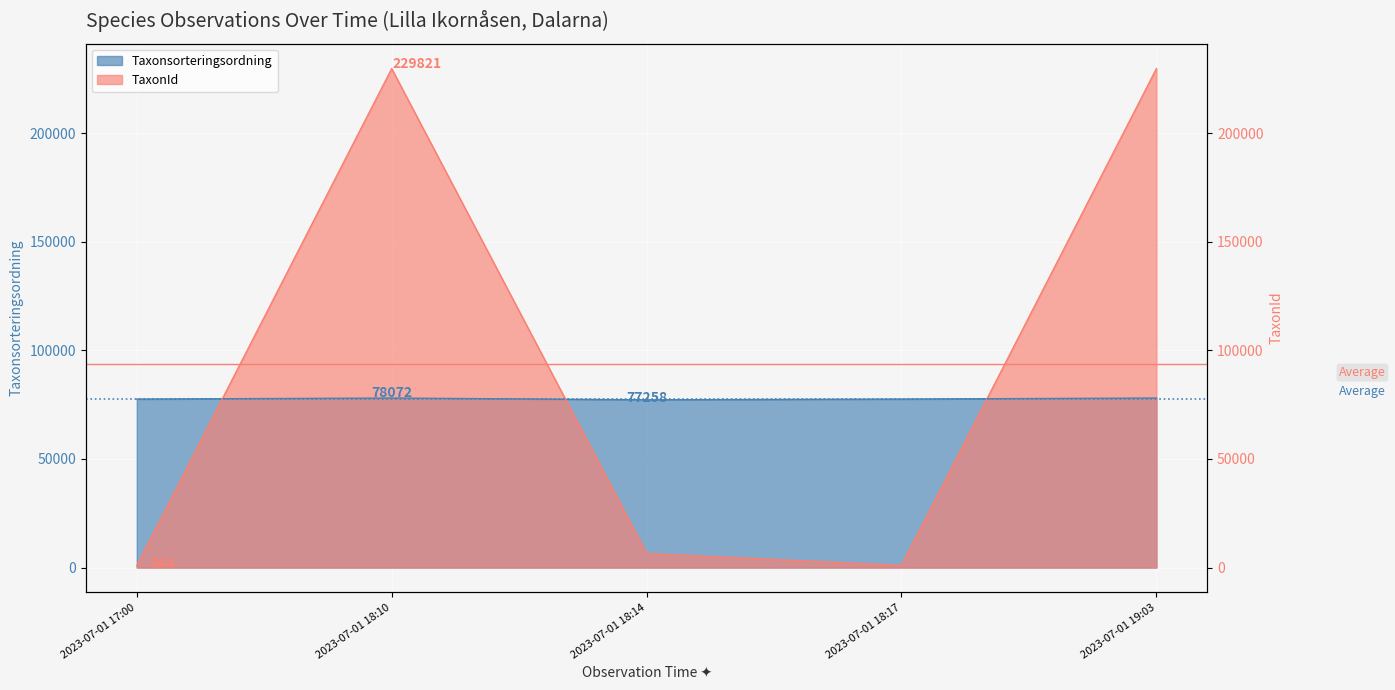

What is the total value across all series at 2023-07-01 18:14?

83704